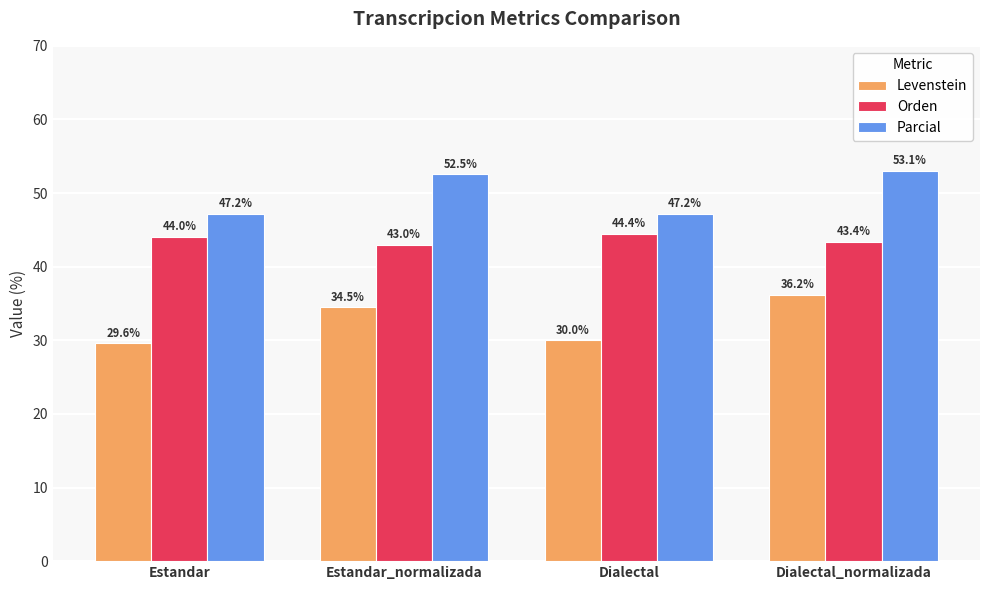

What is the label of the 3rd bar from the left?

Dialectal